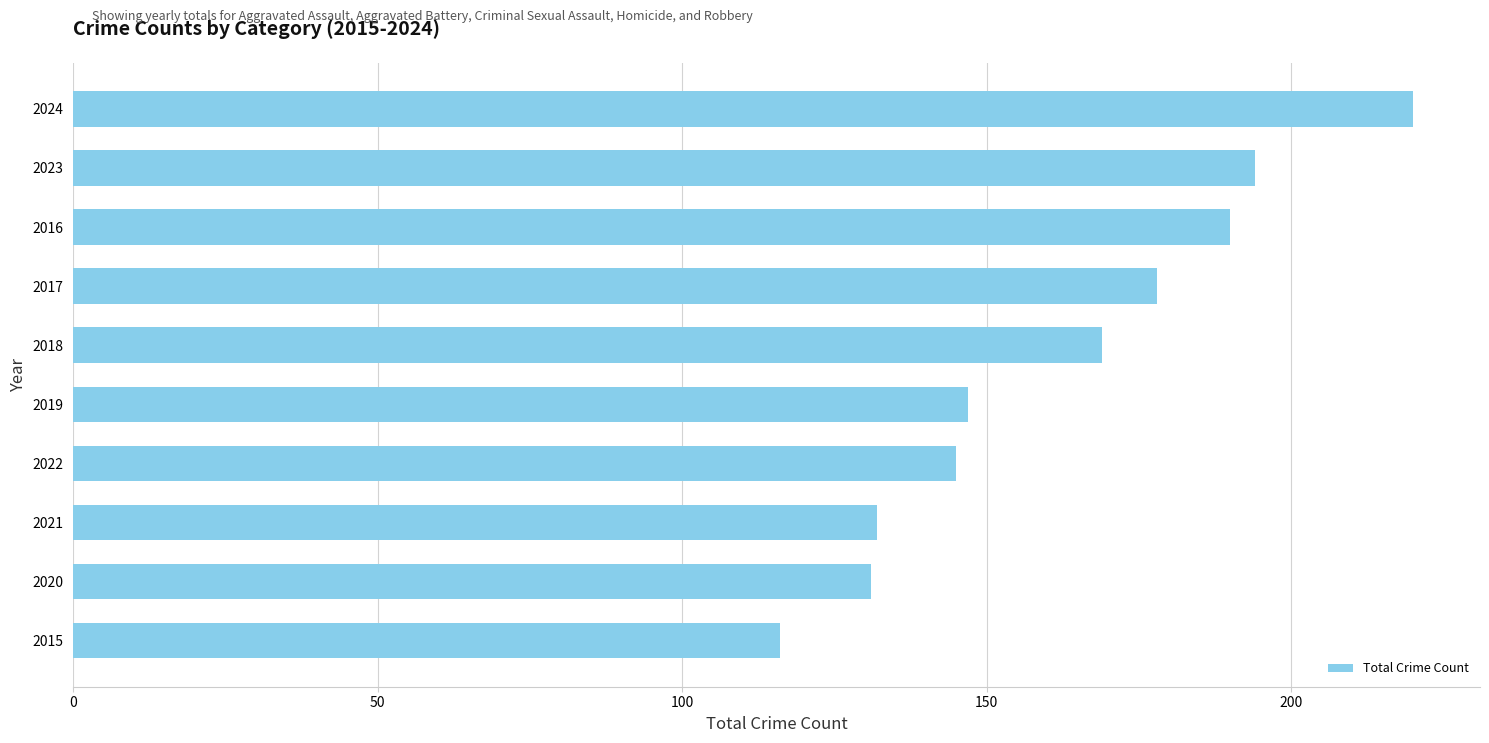

The value at 2017 is 54. True or false?

False